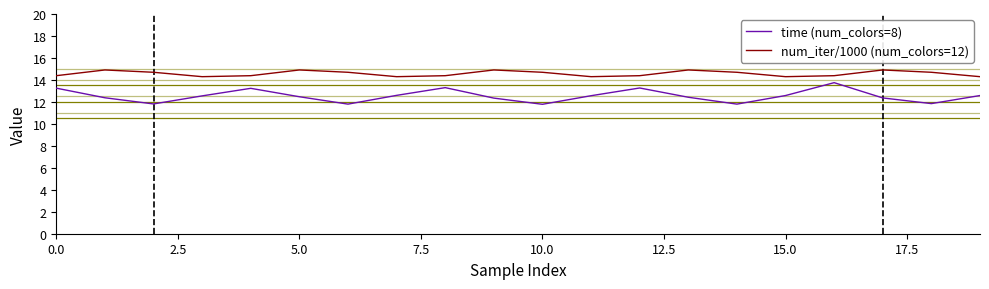

Which series has the largest total across all categories?

num_iter/1000 (num_colors=12)